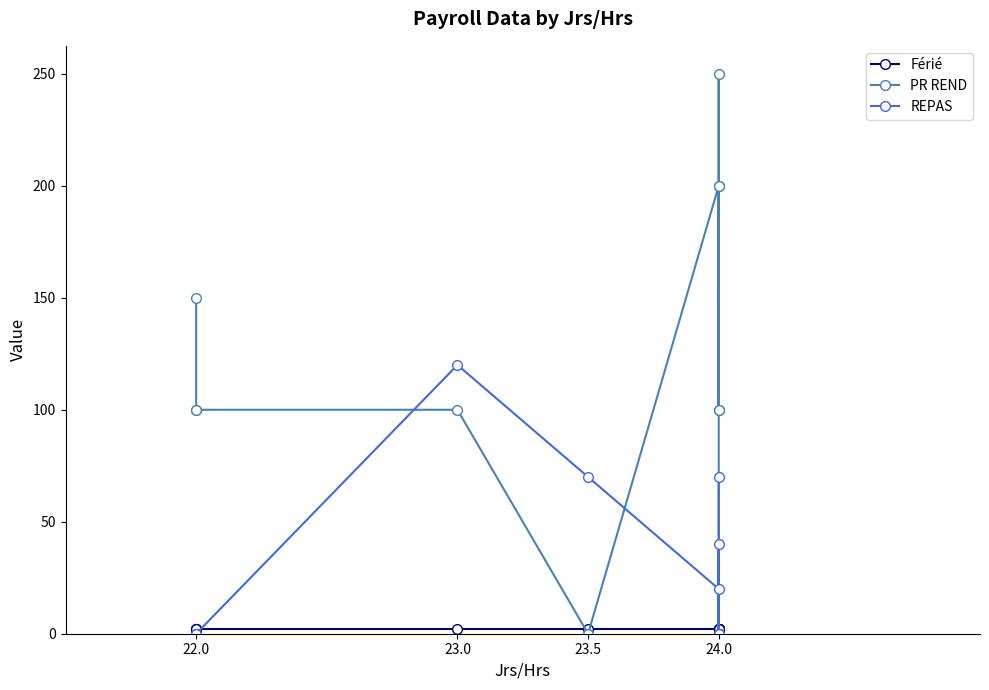

The value of PR REND at 23.5 is 0. True or false?

True